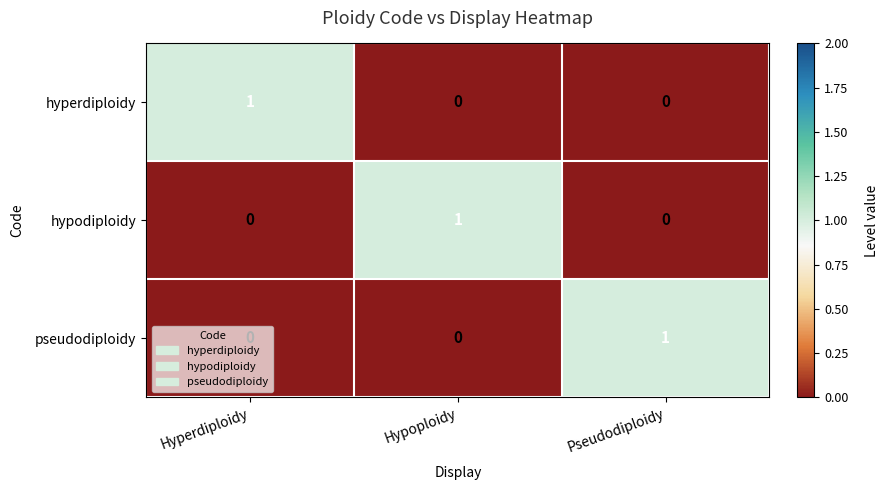

Is the value of hyperdiploidy at Hyperdiploidy greater than the value of pseudodiploidy at Hyperdiploidy?

Yes